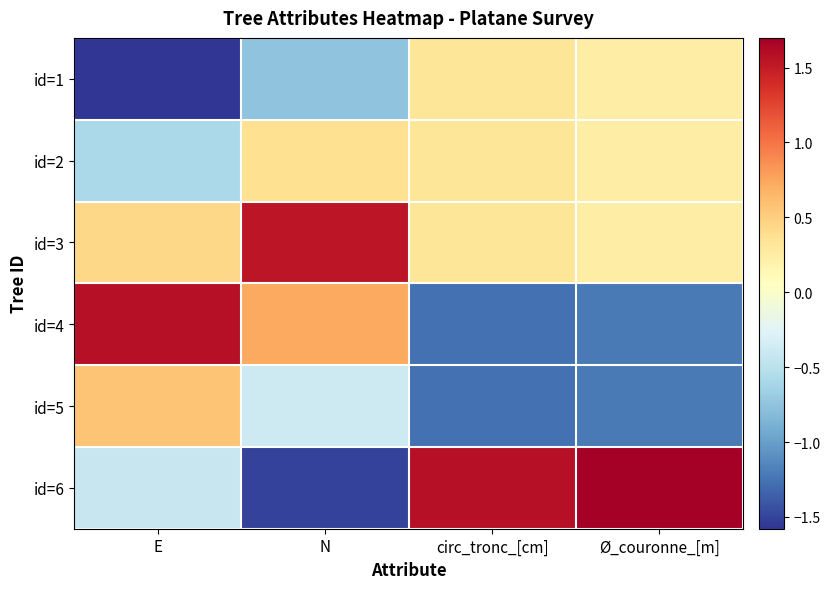

Reading left to right, extract all data points from this chart.

id=1: E=-1.6	N=-0.8	circ_tronc_[cm]=0.3	Ø_couronne_[m]=0.2
id=2: E=-0.6	N=0.4	circ_tronc_[cm]=0.3	Ø_couronne_[m]=0.2
id=3: E=0.4	N=1.5	circ_tronc_[cm]=0.3	Ø_couronne_[m]=0.2
id=4: E=1.6	N=0.7	circ_tronc_[cm]=-1.3	Ø_couronne_[m]=-1.2
id=5: E=0.6	N=-0.4	circ_tronc_[cm]=-1.3	Ø_couronne_[m]=-1.2
id=6: E=-0.4	N=-1.5	circ_tronc_[cm]=1.6	Ø_couronne_[m]=1.7